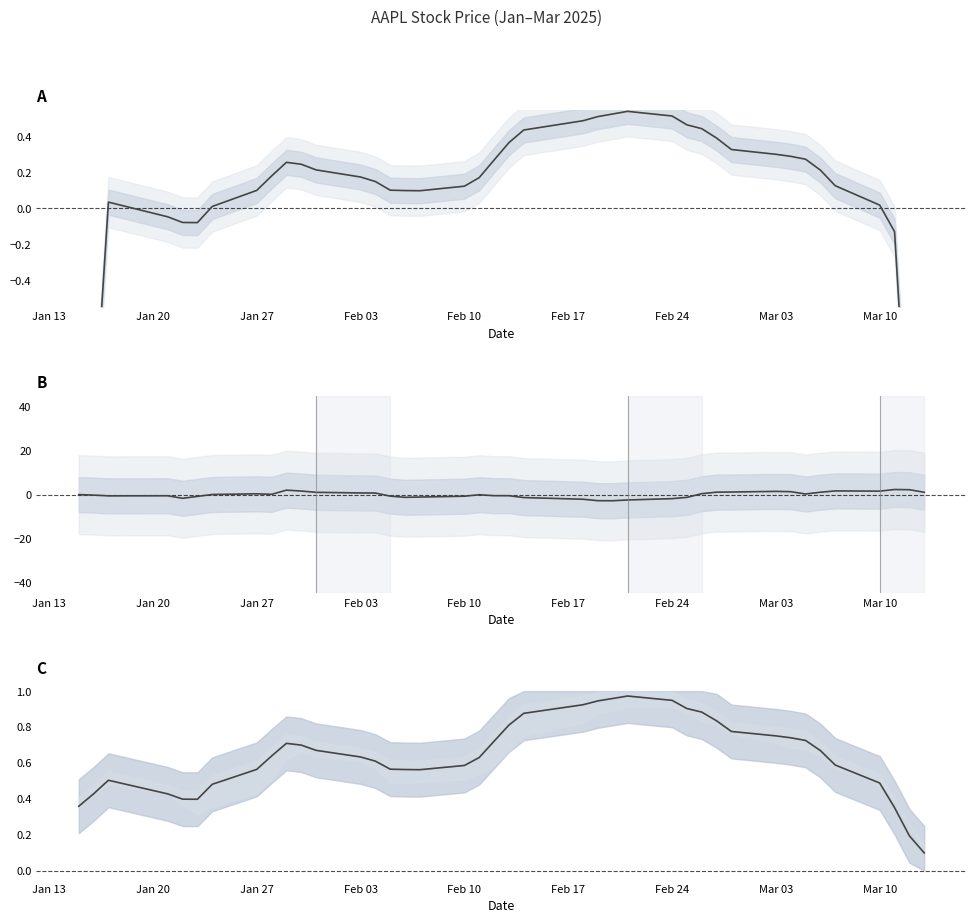

True or false: Close (norm) and Close (0–1) intersect in this chart.

False